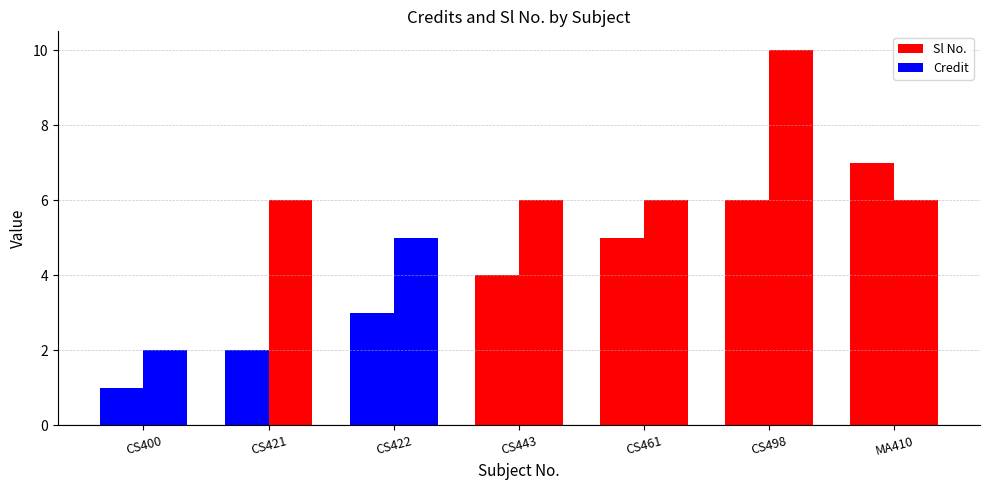

What is the minimum value for Sl No.?

1